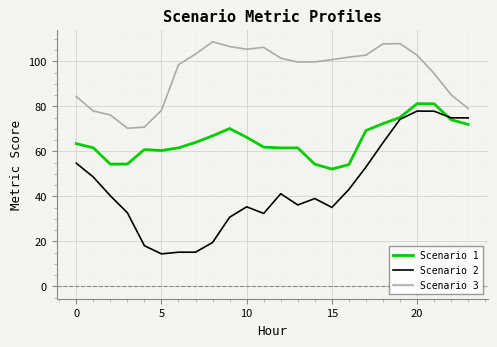

Which series has the largest range (max minus min)?

Scenario 2